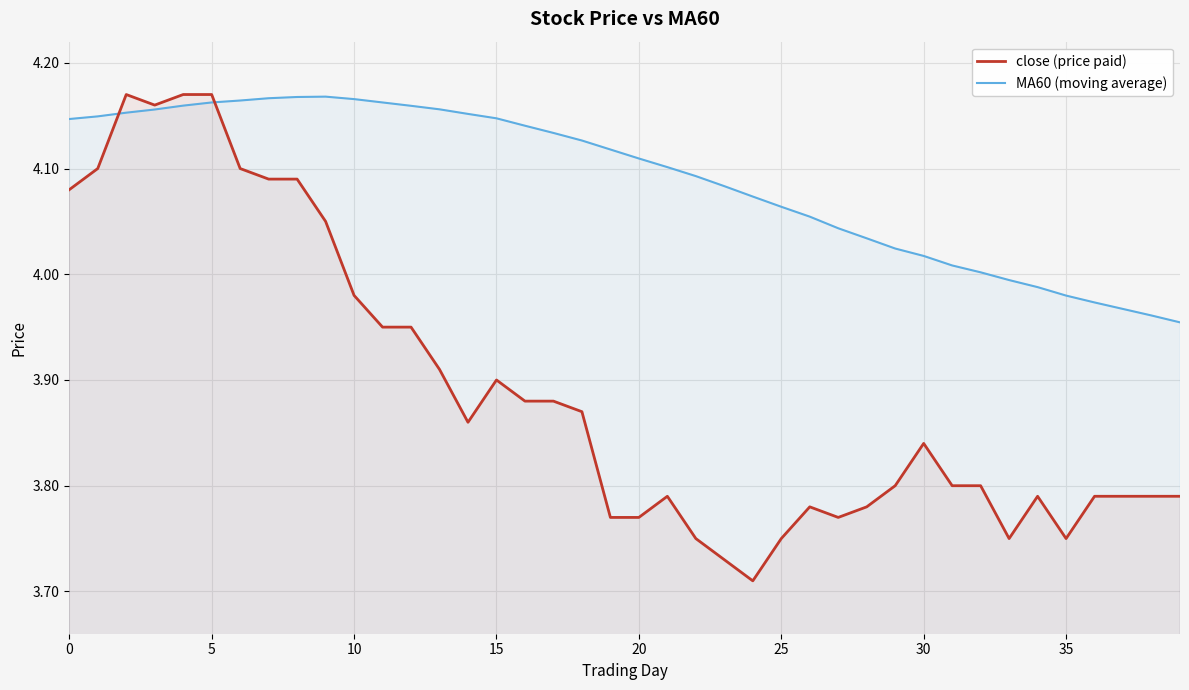

Which series has the widest spread of values?

close (price paid)